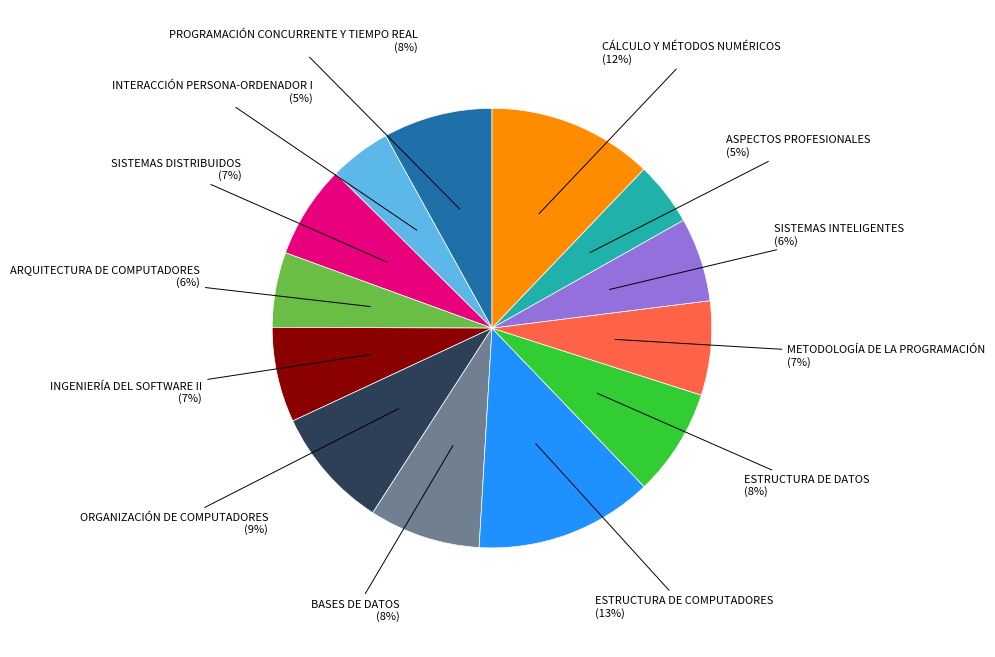

To the nearest percent, what is the average slice percentage?

8%